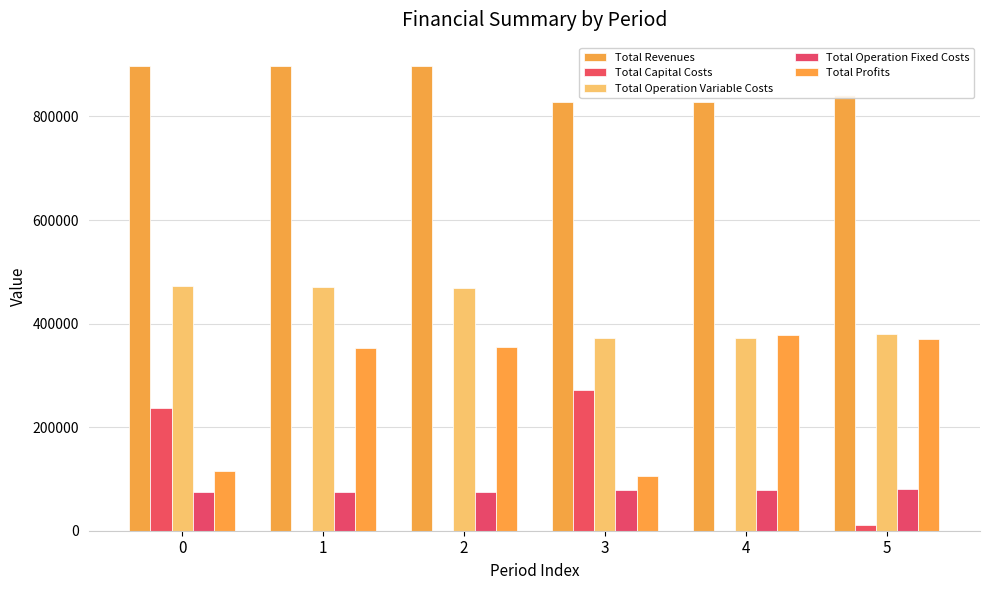

Reading right to left, what are all the values shown in this chart?

Total Revenues: 841840.6	828446.6	828446.6	897706.0	897706.0	897706.0
Total Capital Costs: 12000.0	0.0	271584.0	0.0	0.0	236544.0
Total Operation Variable Costs: 380411.3	371635.5	372632.8	469174.4	470655.0	472133.6
Total Operation Fixed Costs: 79991.8	78730.7	78730.7	74485.2	74485.2	74485.2
Total Profits: 369437.6	378080.3	105499.0	354046.4	352565.8	114543.2